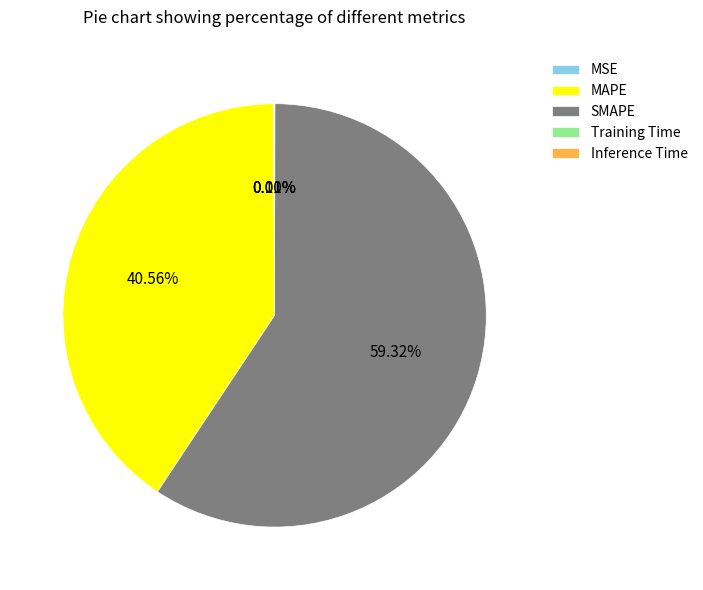

What is the majority slice?

SMAPE